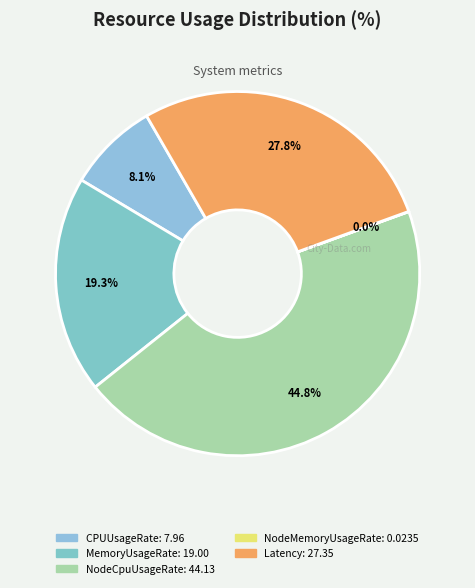

Is it true that NodeCpuUsageRate is 45% of the pie?

True